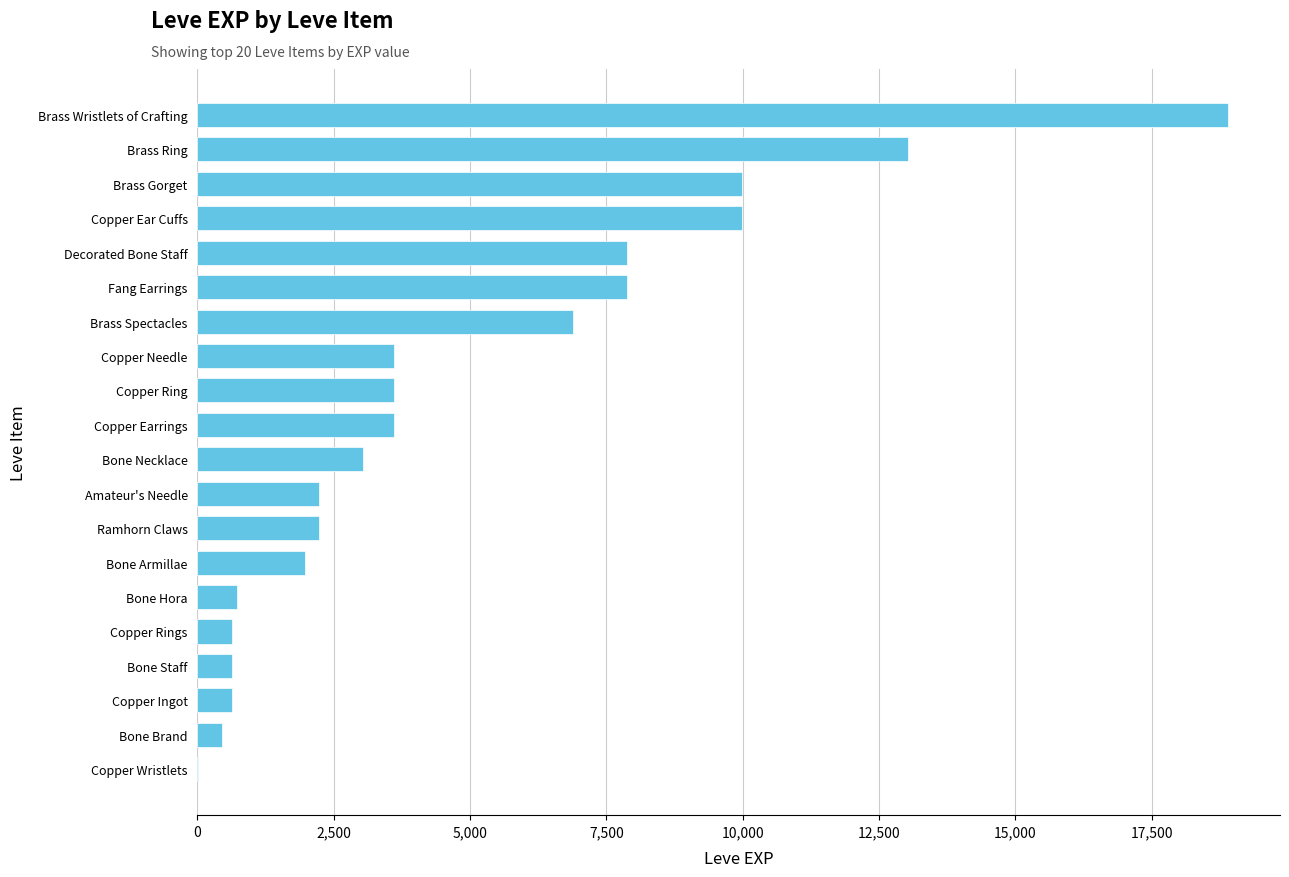

Approximately how many times larger is the value at Amateur's Needle compared to Copper Ring?

0.6